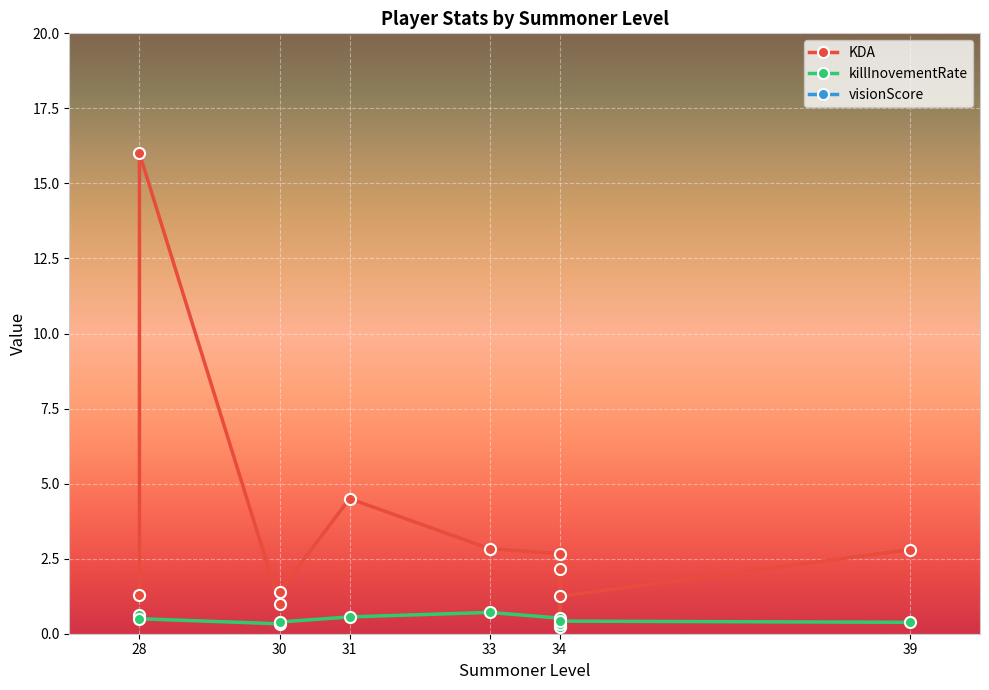

Count the number of categories in the chart.

11